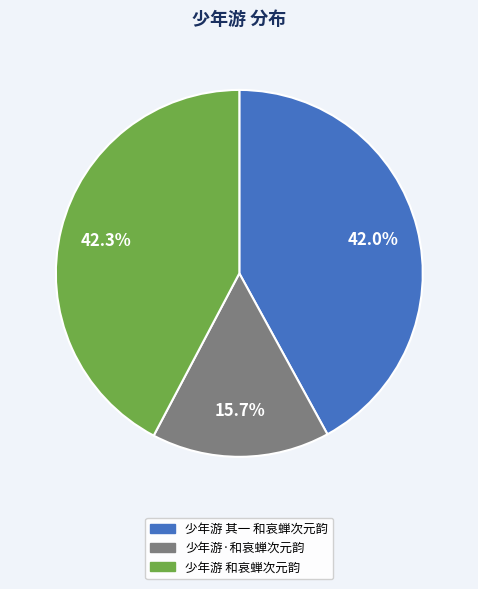

What portion of the pie excludes 少年游·和哀蝉次元韵?

84.3%